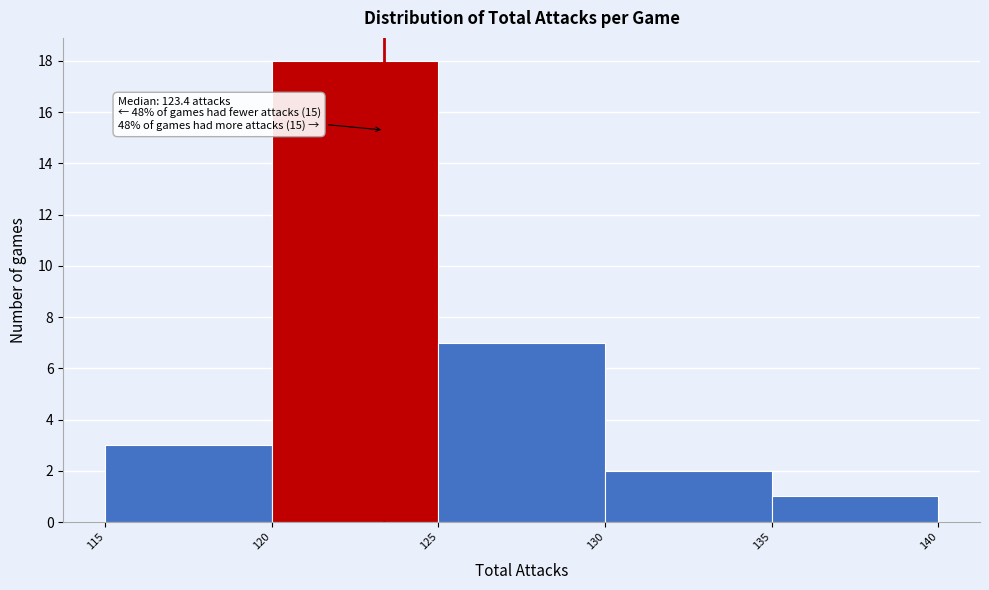

Over which range of the x-axis is the bar tallest?

120 to 125